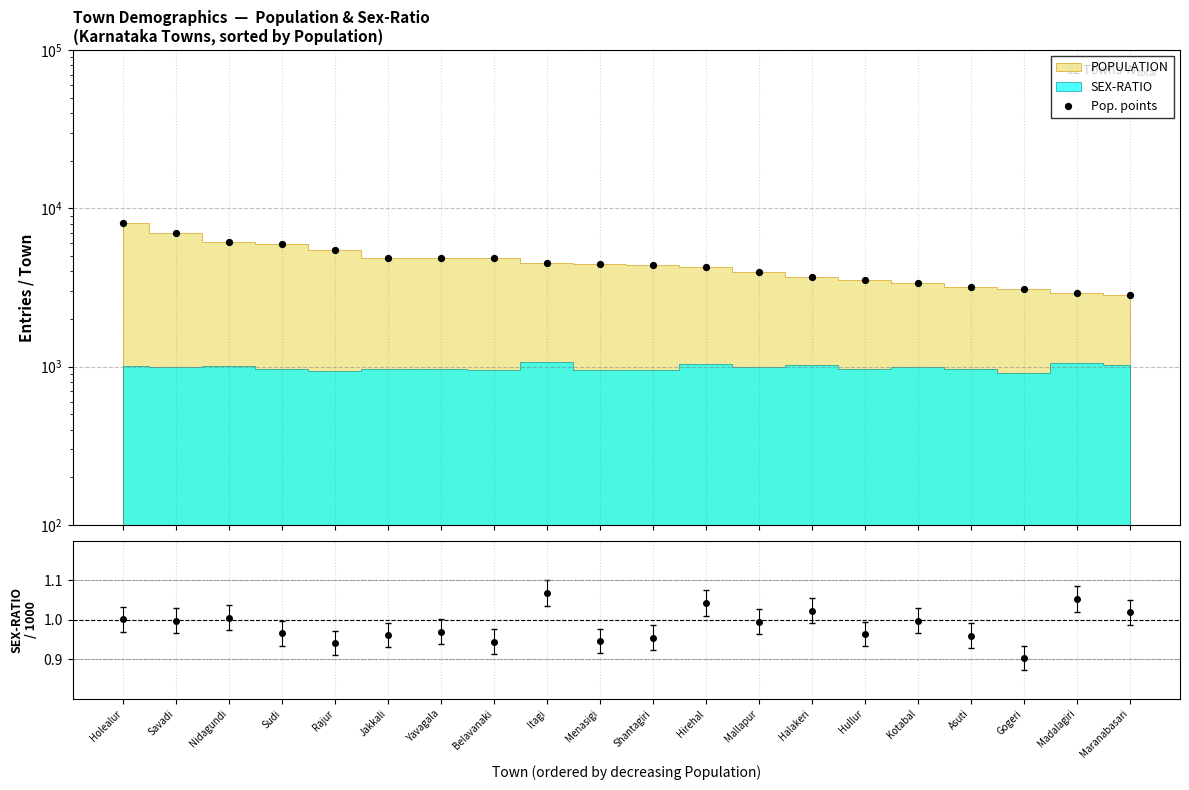

What is the change in value from Rajur to Itagi?

-951